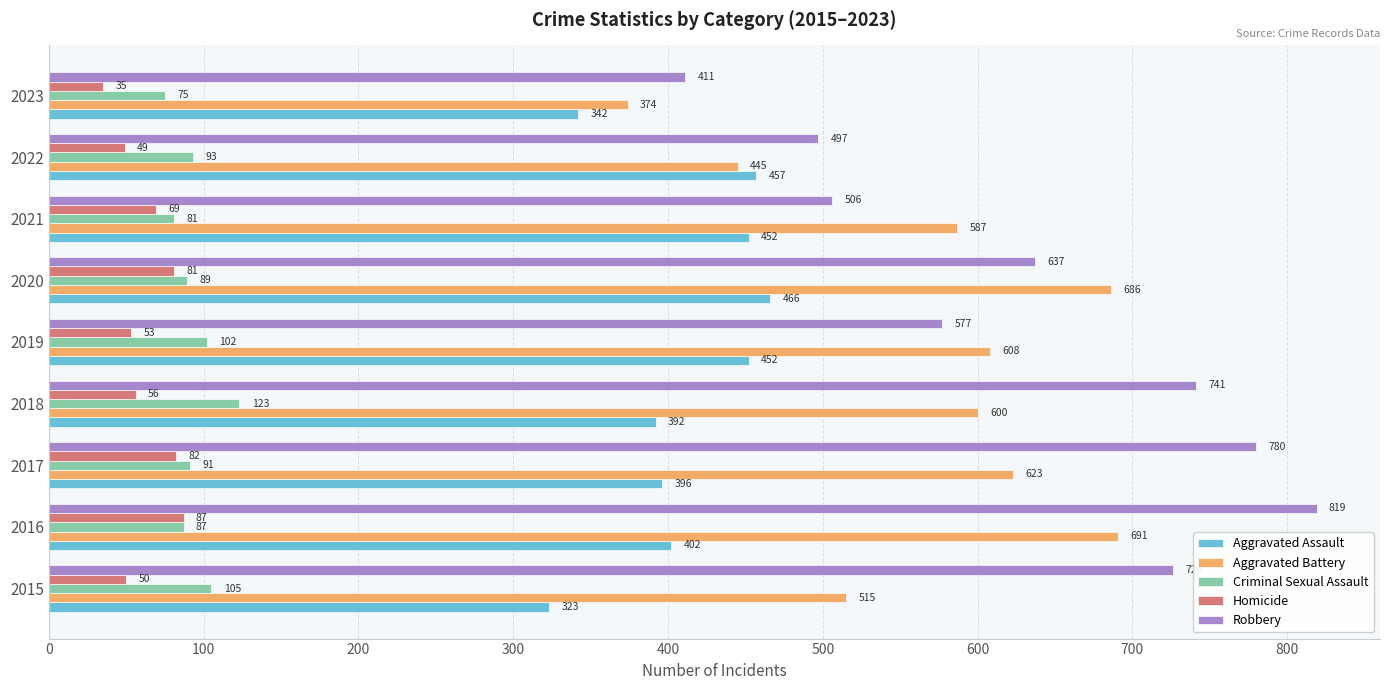

Rank the series by their maximum value, from lowest to highest.

Homicide, Criminal Sexual Assault, Aggravated Assault, Aggravated Battery, Robbery